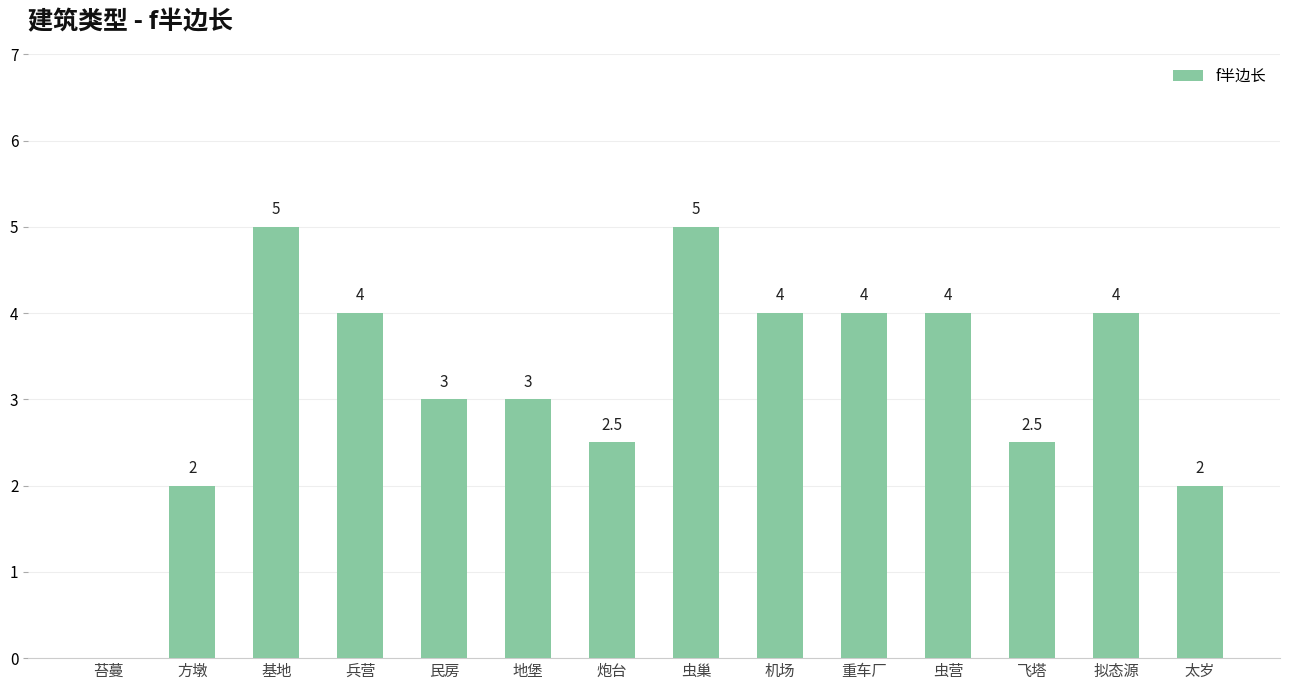

True or false: the data shows 5.0 at 地堡.

False